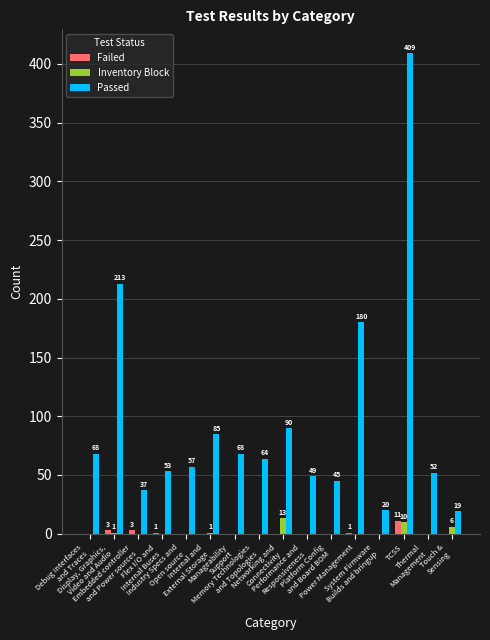

Where is Passed nearest to the value 214?

Display, Graphics,
Video and Audio